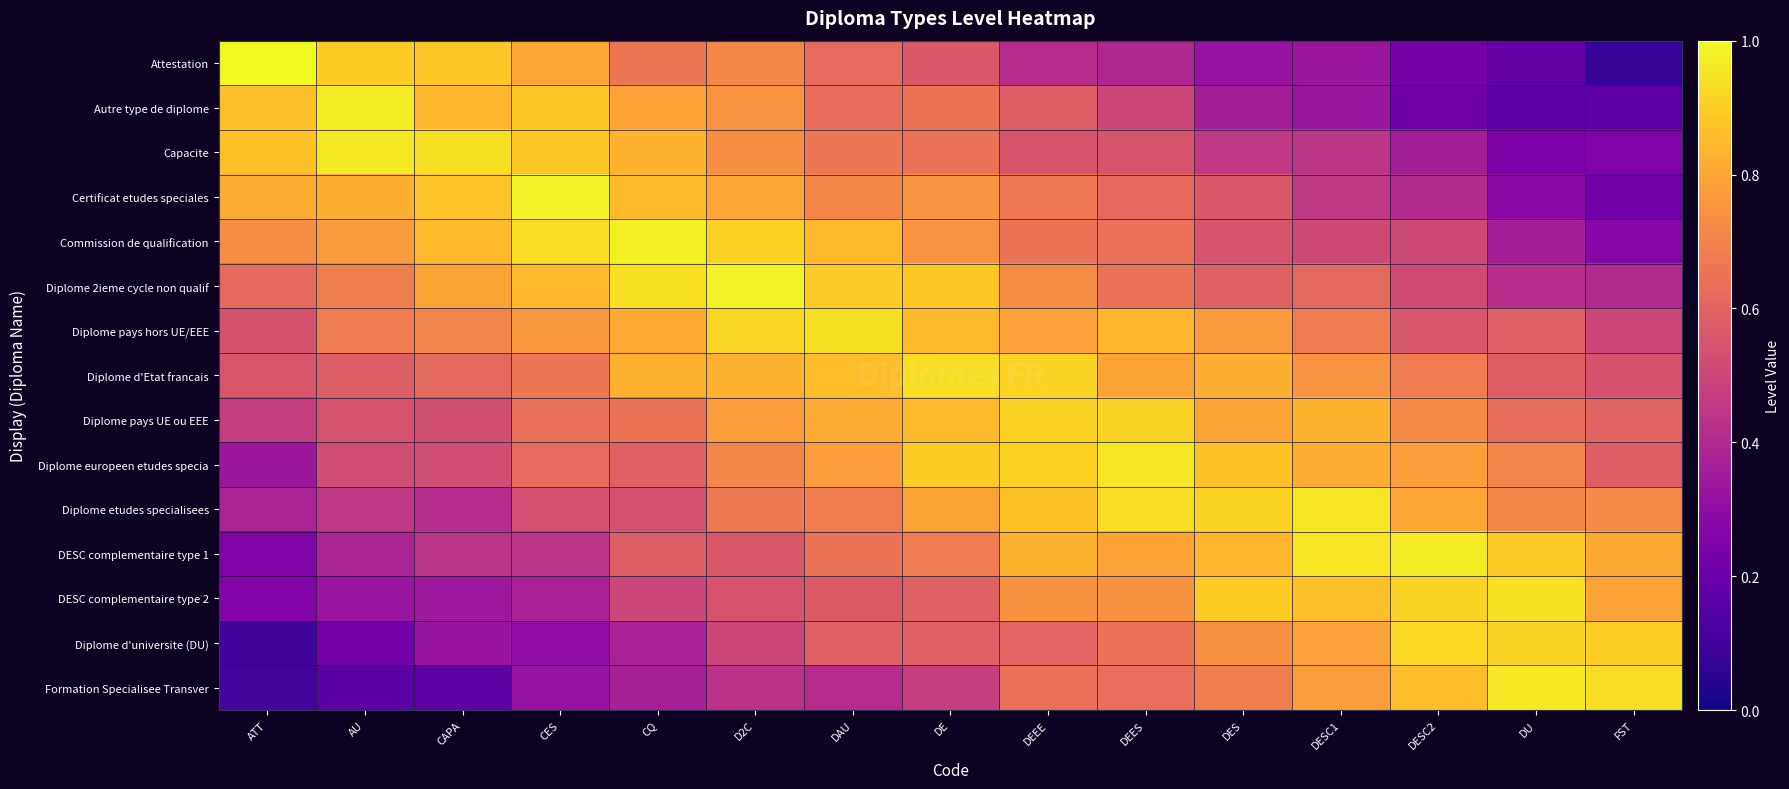

Which series has the largest range (max minus min)?

Attestation